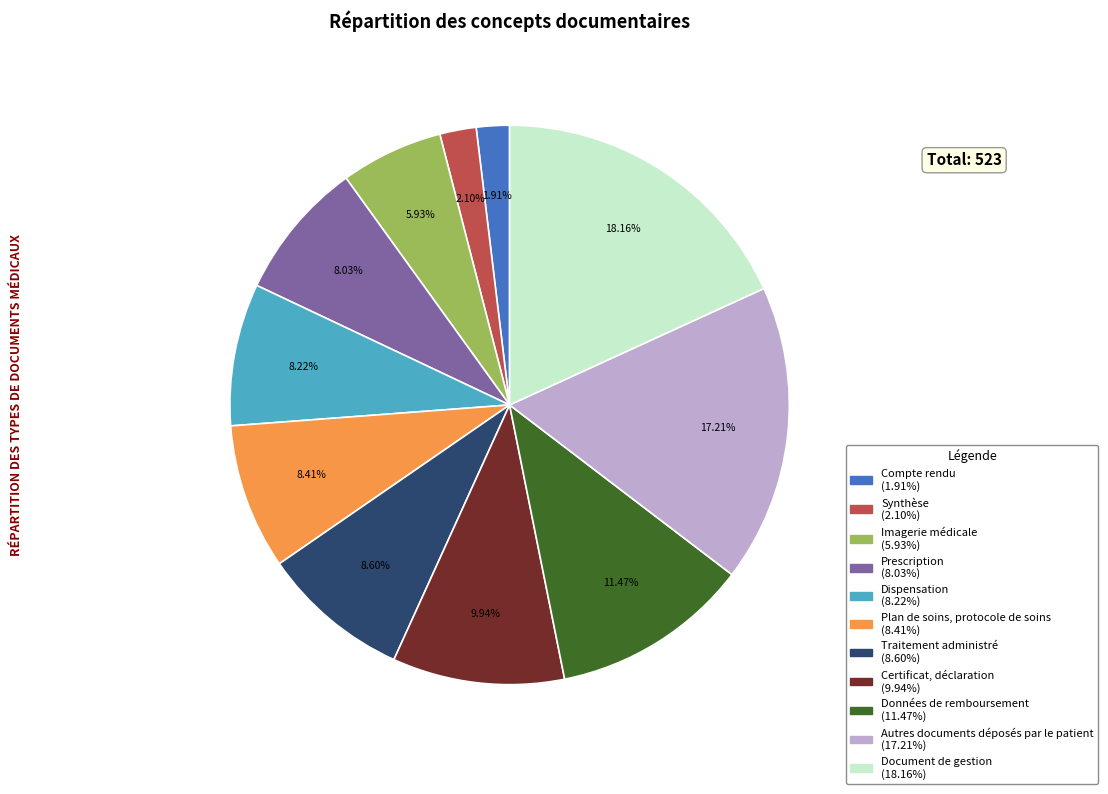

To the nearest percent, what is the average slice percentage?

9%